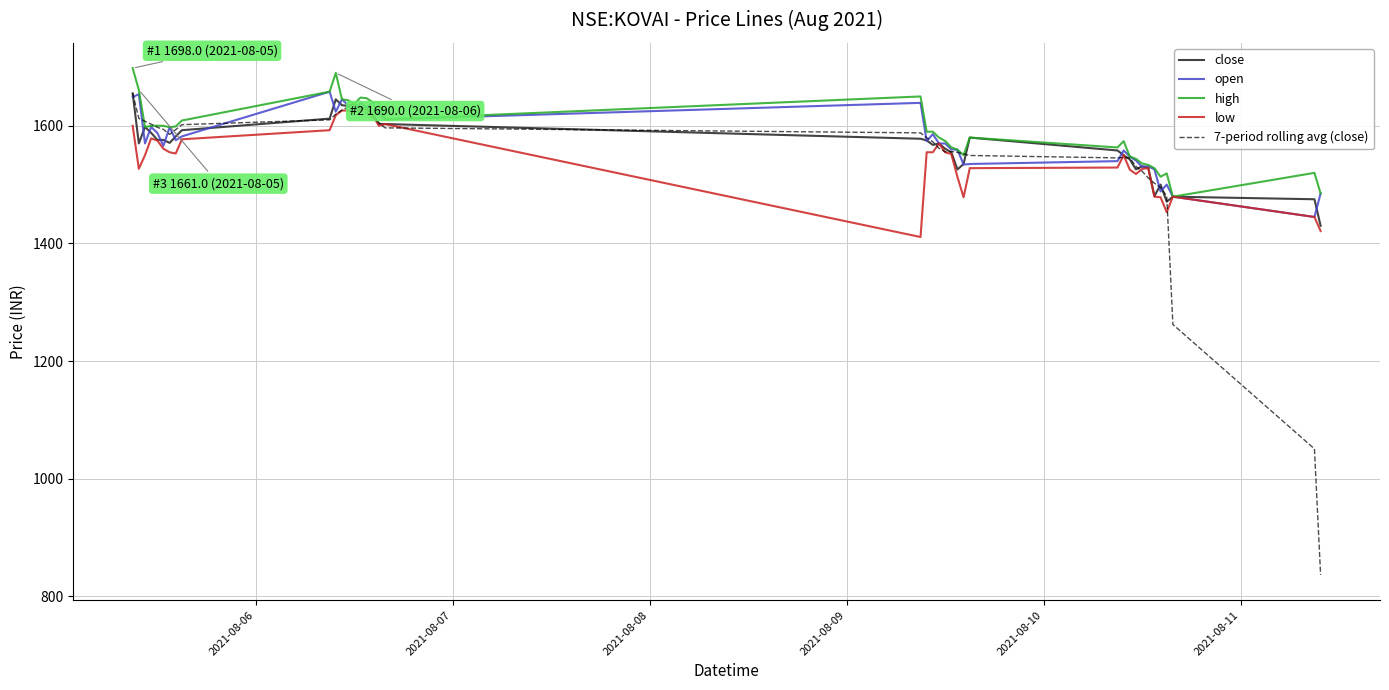

What is the maximum value for 7-period rolling avg (close)?

1655.2